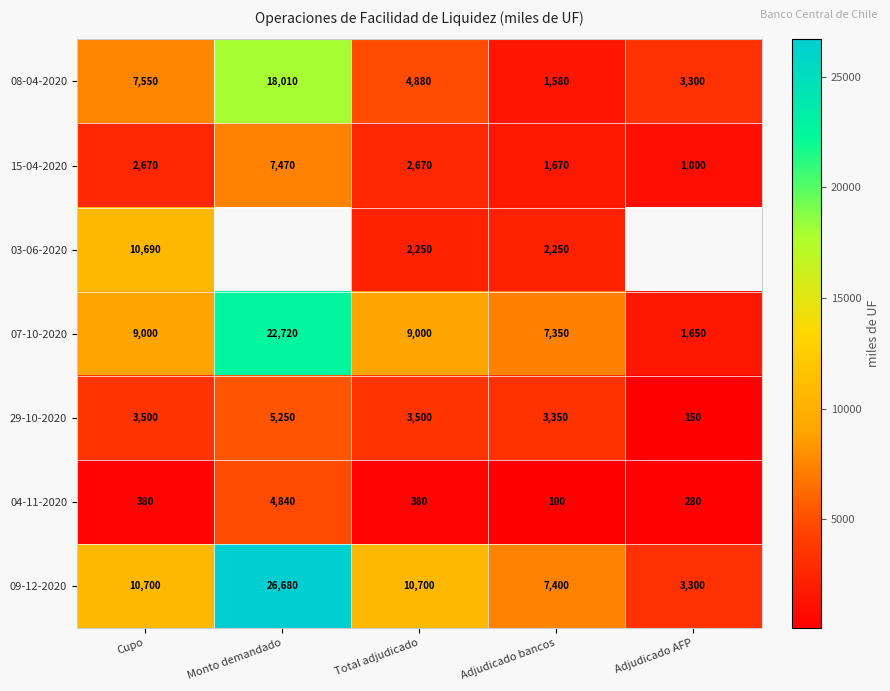

What is the average value of the 09-12-2020 series?

11756